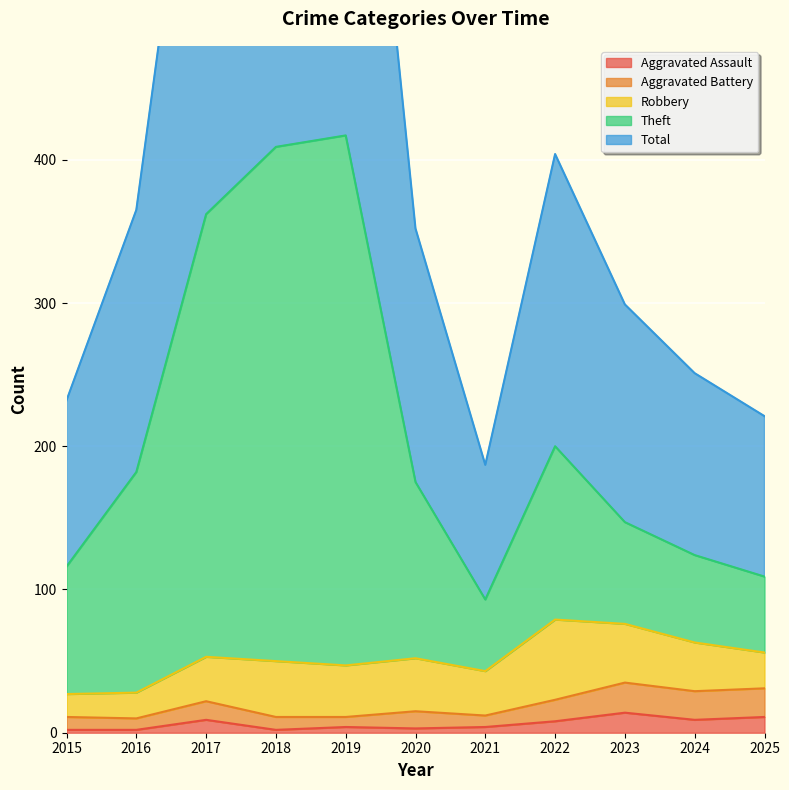

The Total series shows 351 at 2025. True or false?

False